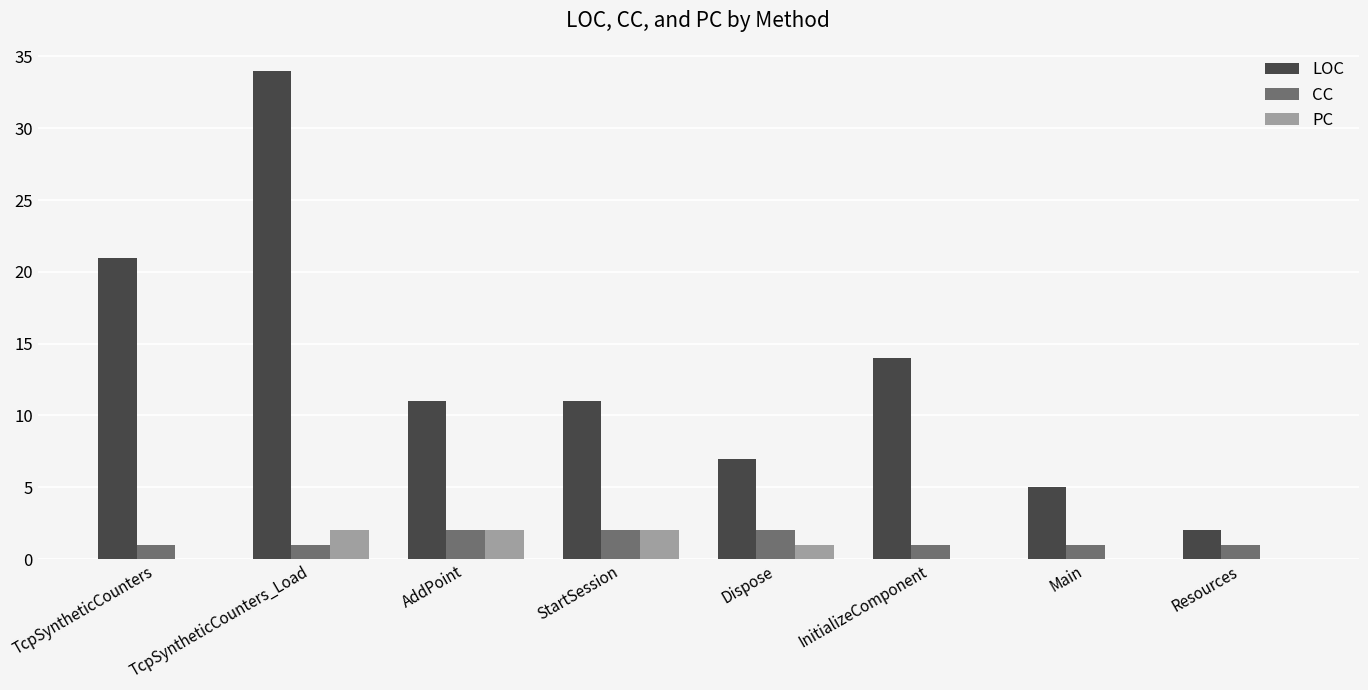

What is the sum of all PC values?

7